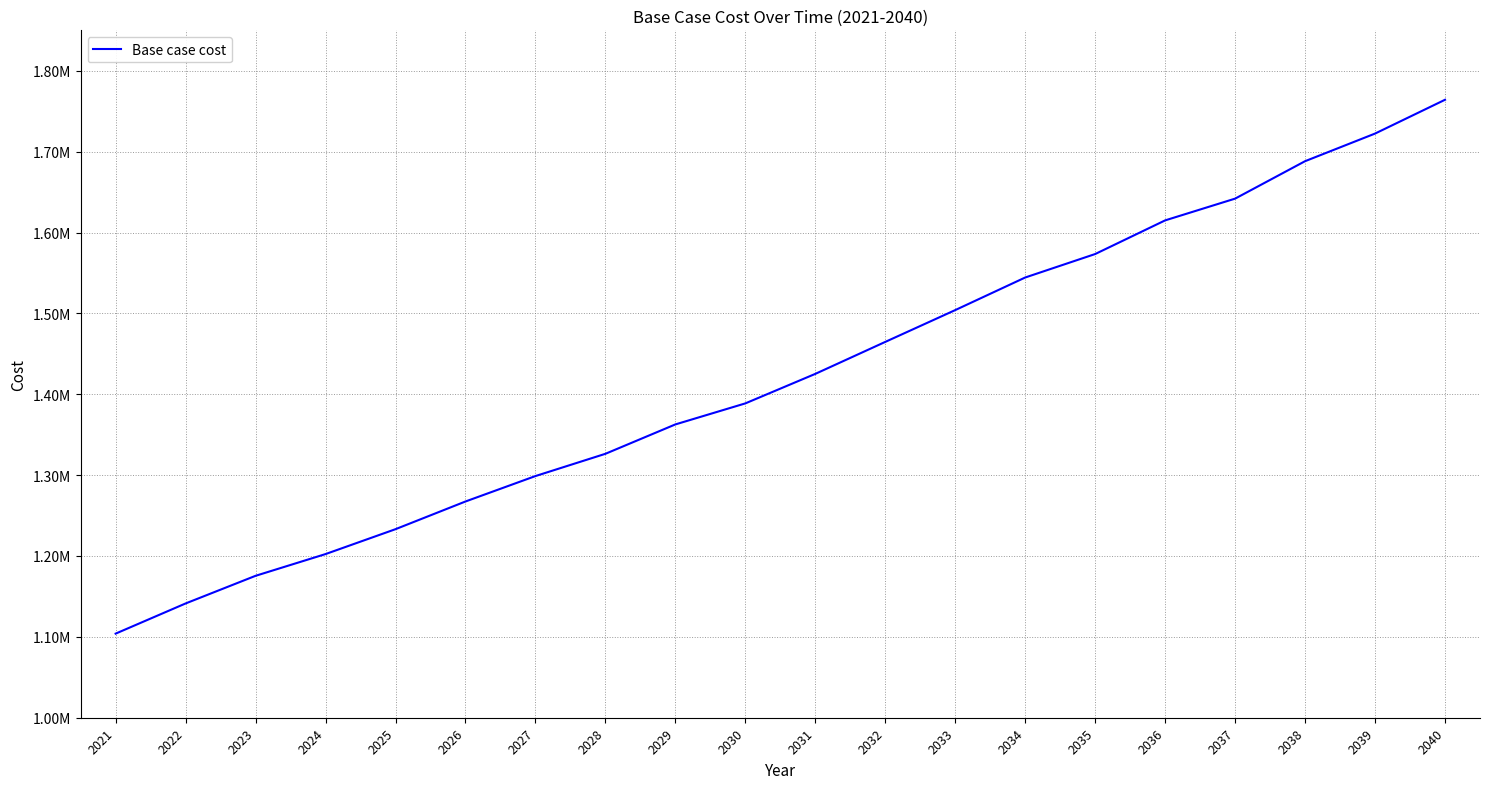

Does the chart have visible grid lines?

Yes